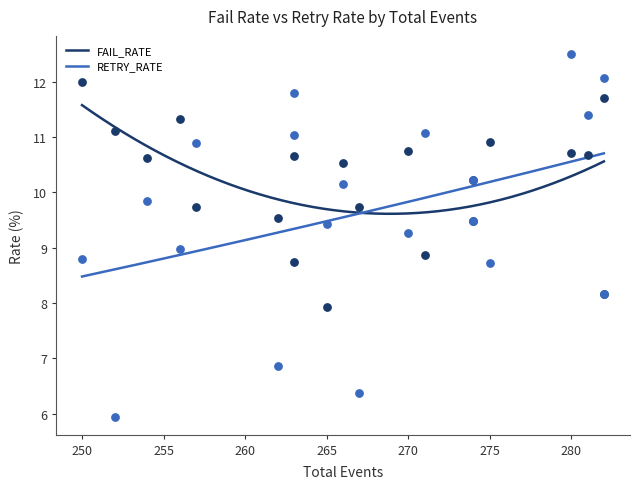

What are all the series names shown in the legend?

FAIL_RATE, RETRY_RATE